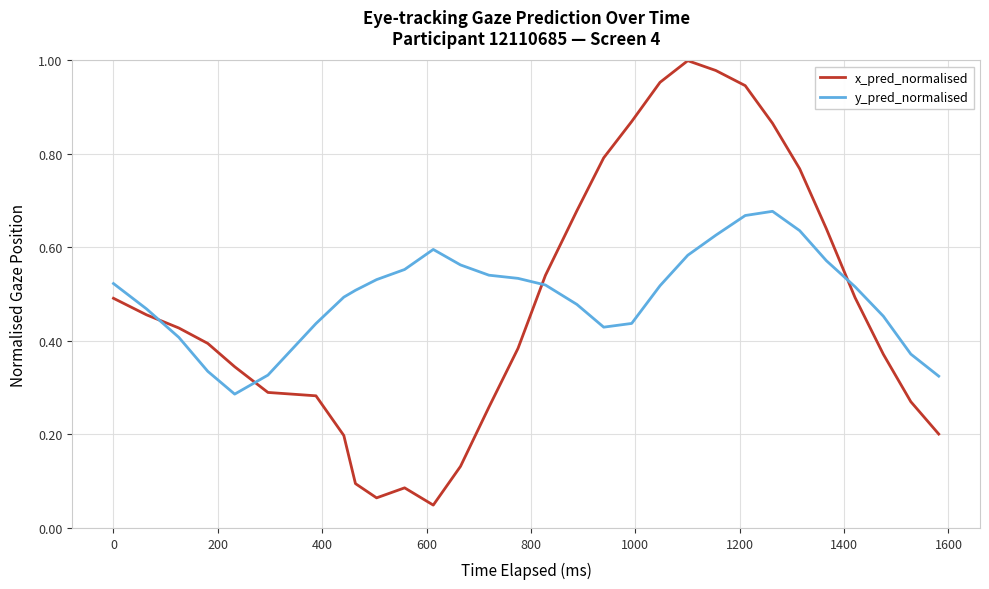

How many lines are shown in the chart?

2